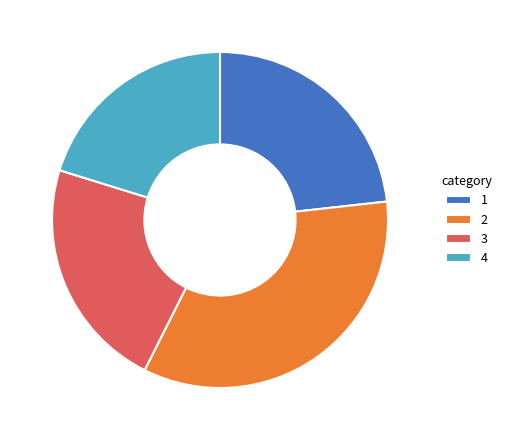

What is the smallest slice in the pie chart?

4